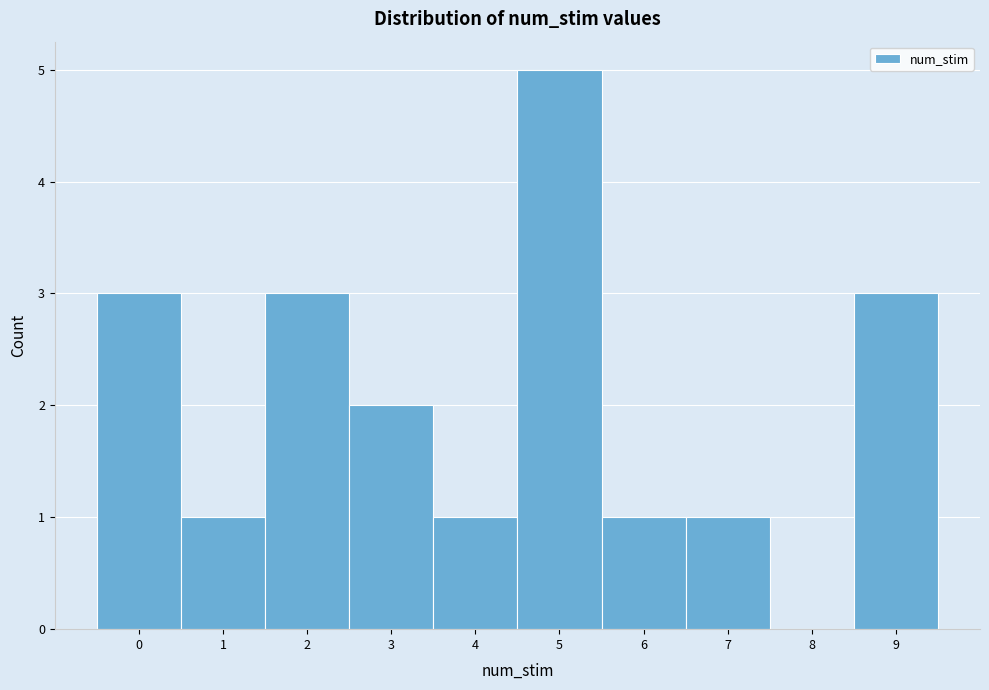

Reading left to right, list every bar in this chart as the range it spans on the x-axis followed by its height. The values are not printed on the chart, so give them approximately, as read against the axis.

-0.5 to 0.5: 3
0.5 to 1.5: 1
1.5 to 2.5: 3
2.5 to 3.5: 2
3.5 to 4.5: 1
4.5 to 5.5: 5
5.5 to 6.5: 1
6.5 to 7.5: 1
7.5 to 8.5: 0
8.5 to 9.5: 3